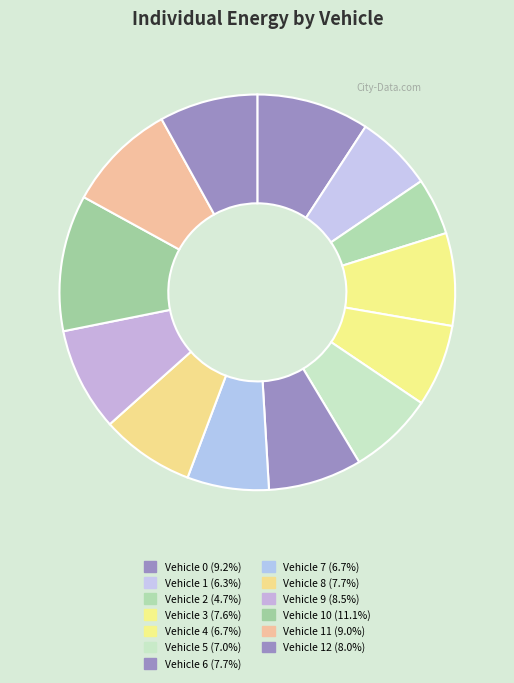

How many segments does this pie chart have?

13